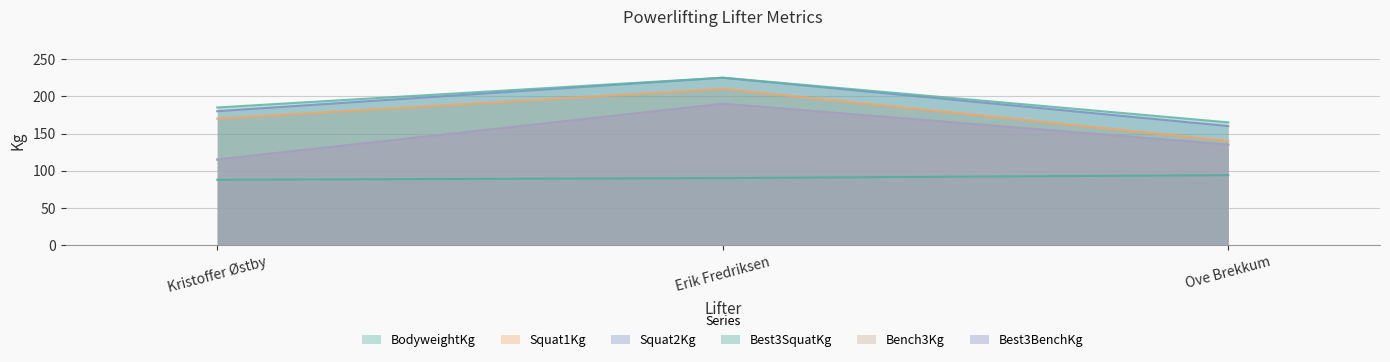

The BodyweightKg series shows 90.2 at Erik Fredriksen. True or false?

True